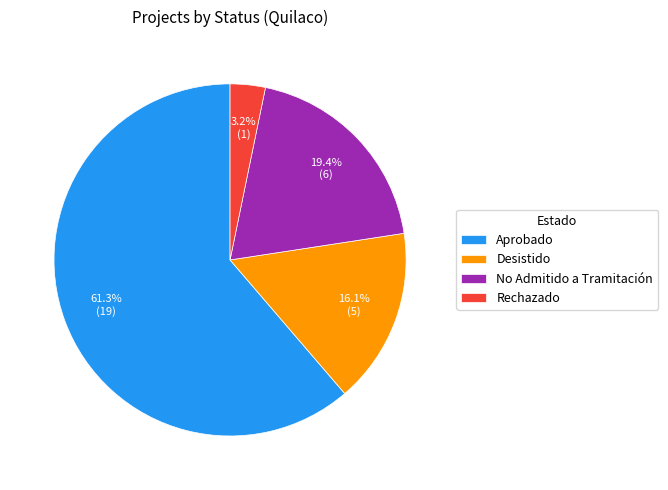

To the nearest percent, what is the average slice percentage?

25%